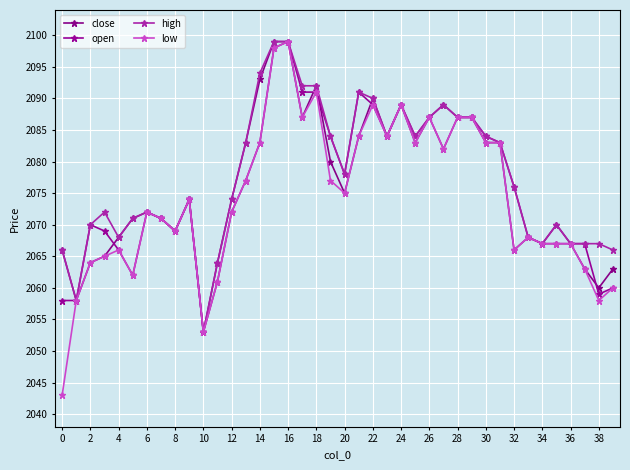

Reading right to left, list all the values displayed in this chart.

close: 2063	2060	2063	2067	2070	2067	2068	2066	2083	2083	2087	2087	2089	2087	2083	2089	2084	2090	2084	2075	2080	2092	2087	2099	2099	2093	2083	2074	2064	2053	2074	2069	2071	2072	2071	2068	2065	2064	2058	2066
open: 2060	2059	2067	2067	2067	2067	2068	2076	2083	2084	2087	2087	2082	2087	2084	2089	2084	2089	2091	2078	2084	2091	2091	2099	2098	2083	2077	2072	2061	2053	2074	2069	2071	2072	2062	2066	2069	2070	2058	2058
high: 2066	2067	2067	2067	2070	2067	2068	2076	2083	2084	2087	2087	2089	2087	2084	2089	2084	2090	2091	2078	2084	2092	2092	2099	2099	2094	2083	2074	2064	2053	2074	2069	2071	2072	2071	2068	2072	2070	2058	2066
low: 2060	2058	2063	2067	2067	2067	2068	2066	2083	2083	2087	2087	2082	2087	2083	2089	2084	2089	2084	2075	2077	2091	2087	2099	2098	2083	2077	2072	2061	2053	2074	2069	2071	2072	2062	2066	2065	2064	2058	2043